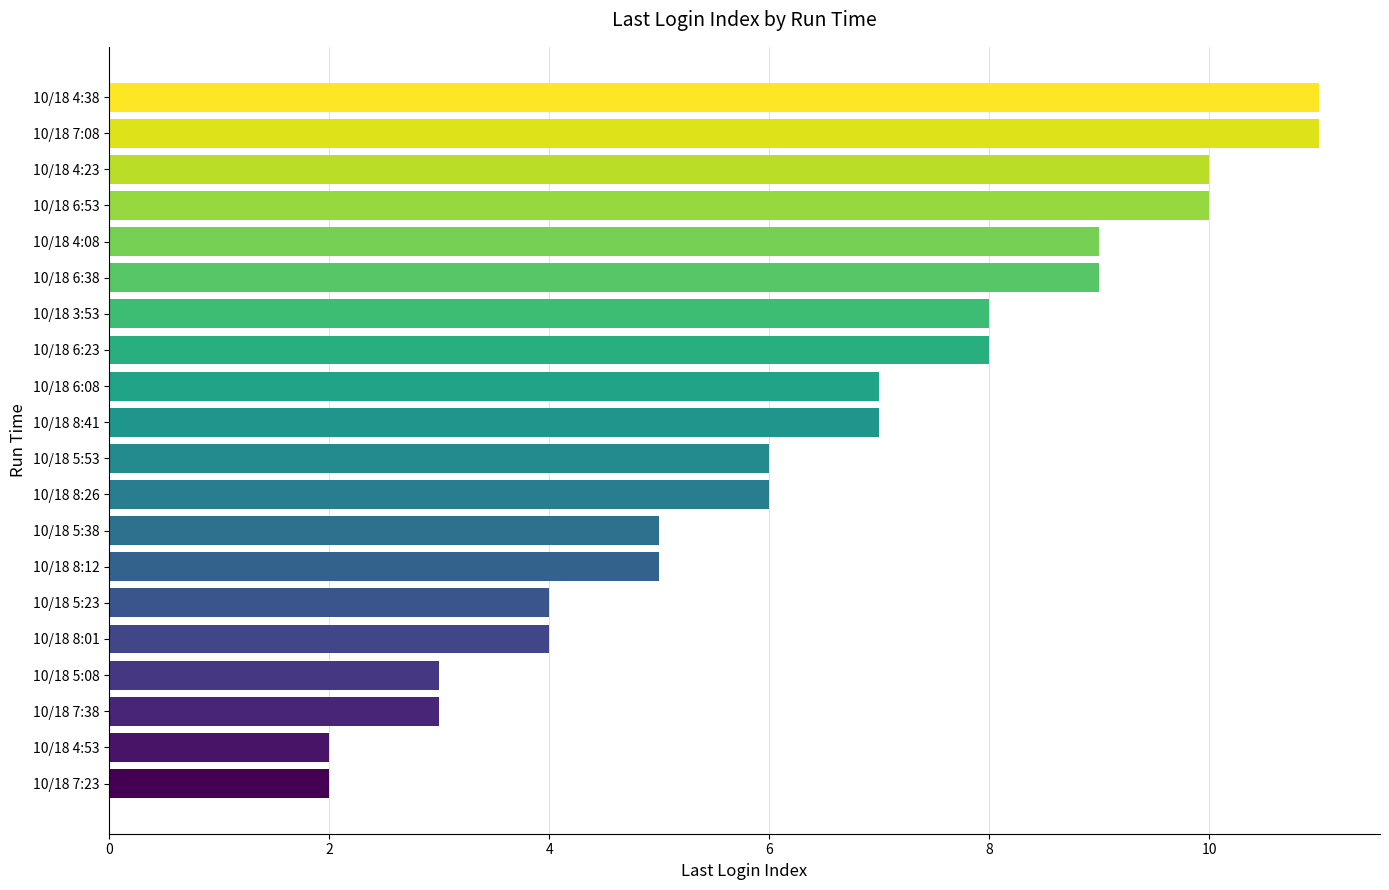

The value at 10/18 4:38 is 18. True or false?

False